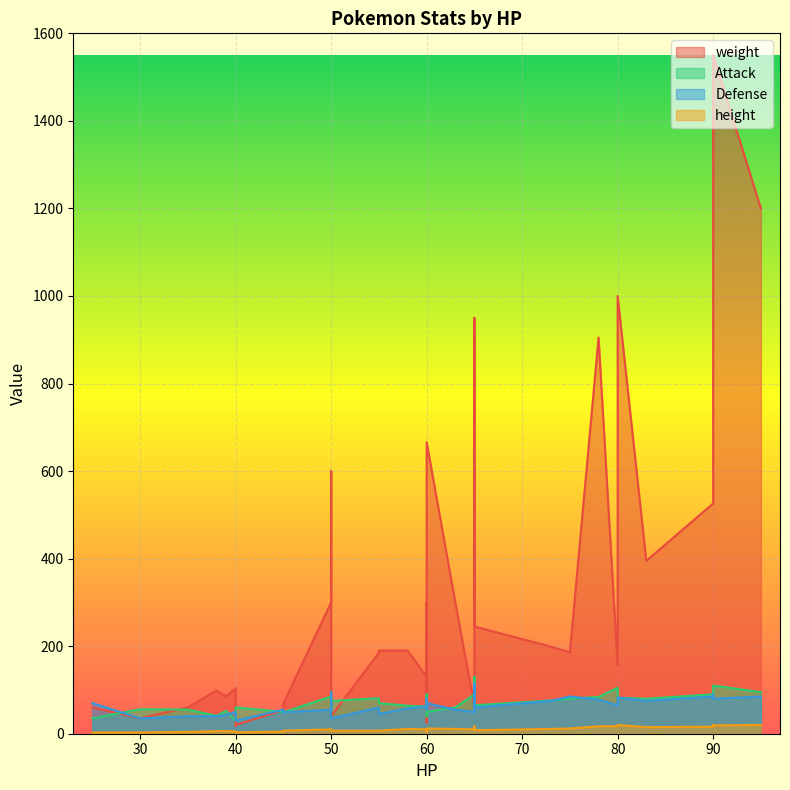

Reading left to right, extract all data points from this chart.

weight: 35=60	60=300	25=60	50=600	40=104	60=666	65=300	65=245	90=526	39=85	58=190	78=905	38=99	73=199	55=190	90=1550	50=300	65=950	65=445	65=250	90=600	45=69	60=130	80=1000	45=54	60=86	75=186	50=40	65=64	80=155	60=25	95=1200	65=350	40=18	63=300	83=395	30=35	55=185	40=20	65=380
Attack: 35=55	60=90	25=35	50=60	40=30	60=50	65=83	65=65	90=90	39=52	58=64	78=84	38=41	73=76	55=70	90=110	50=85	65=100	65=95	65=130	90=100	45=49	60=62	80=82	45=50	60=65	75=80	50=75	65=90	80=105	60=40	95=95	65=55	40=45	63=60	83=80	30=56	55=81	40=60	65=90
Defense: 35=40	60=55	25=70	50=95	40=50	60=70	65=57	65=60	90=85	39=43	58=58	78=78	38=40	73=75	55=45	90=80	50=55	65=70	65=57	65=60	90=90	45=49	60=63	80=83	45=55	60=70	75=85	50=35	65=50	80=65	60=80	95=85	65=115	40=40	63=55	83=75	30=35	55=60	40=30	65=65
height: 35=4	60=8	25=3	50=10	40=5	60=12	65=11	65=8	90=16	39=6	58=11	78=17	38=6	73=11	55=7	90=19	50=10	65=17	65=13	65=9	90=20	45=7	60=10	80=20	45=5	60=8	75=12	50=7	65=10	80=17	60=4	95=20	65=10	40=3	63=11	83=15	30=3	55=7	40=3	65=12